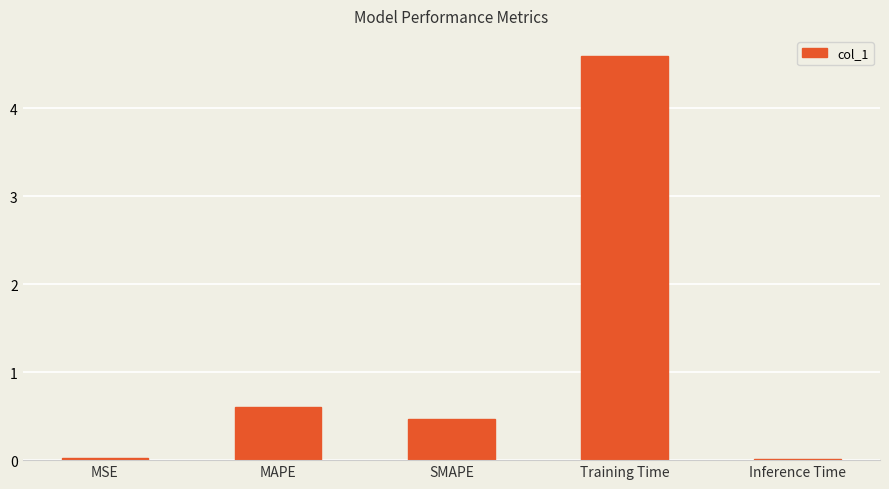

Is it true that the value at SMAPE is 0.8?

False